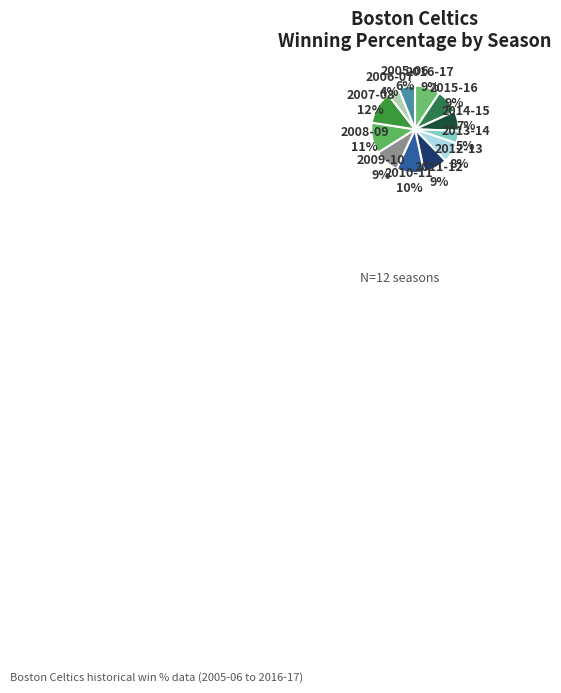

Is there a majority slice in this chart?

No